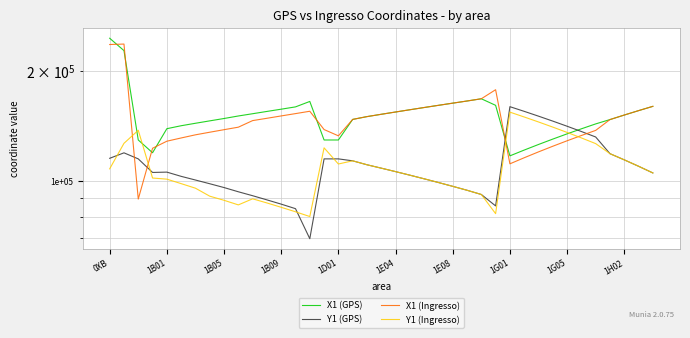

Reading left to right, transcribe all the data shown in this chart.

X1 (GPS): 245494	227137	129605	119625	139124	141737	143945	146133	148321	150682	152830	155046	157254	159540	165078	129605	129602	147475	150091	152295	154492	156695	158906	161110	163321	165538	167874	161102	117311	121654	125996	130339	134681	139023	143366	147320	151573	155827	160080
Y1 (GPS): 115531	119564	115106	105708	105936	103156	100806	98477	96149	93636	91349	88992	86642	84214	69744	115106	115110	113718	110940	108599	106266	103925	101577	99236	96888	94533	92052	85683	159748	155136	150523	145911	141299	136687	132075	118938	114420	109902	105385
X1 (Ingresso): 235999	236674	89446	123056	128616	131261	133872	136079	138266	140452	146375	148522	150735	152942	155227	138384	133033	147475	150091	152295	154492	156695	158906	161110	163321	165538	167874	177695	111589	115931	120274	124616	128958	133301	137643	147320	151573	155827	160080
Y1 (Ingresso): 108145	126923	137755	102067	101360	98544	95764	91082	88753	86232	89582	87293	84934	82582	80156	123373	111469	113718	110940	108599	106266	103925	101577	99236	96888	94533	92052	81611	154360	149747	145135	140523	135911	131299	126687	118938	114420	109902	105385